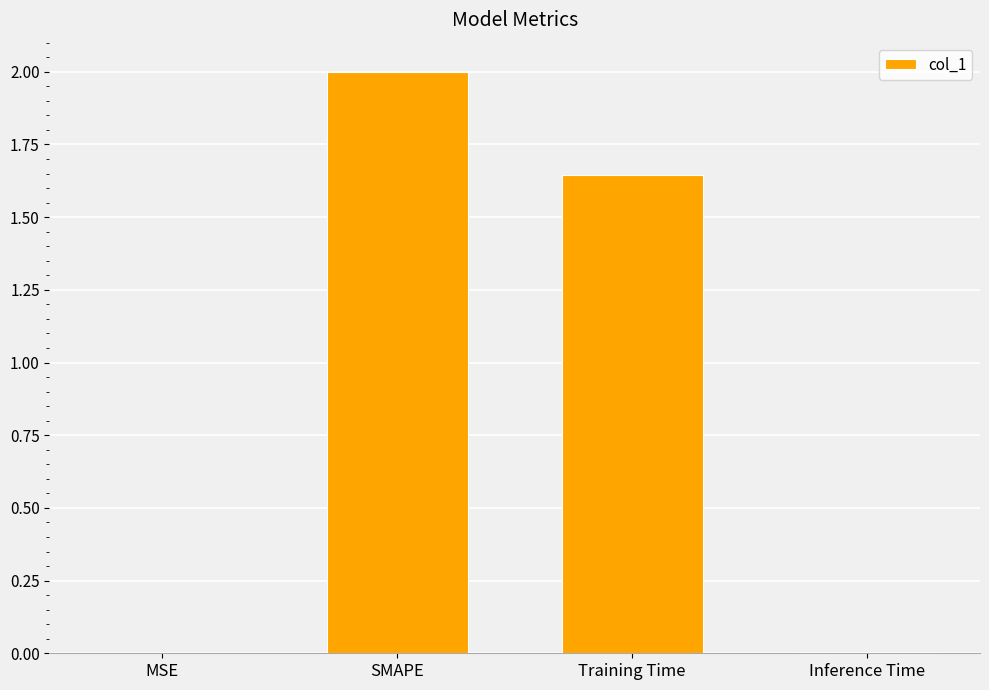

What is the sum of all values?

3.7